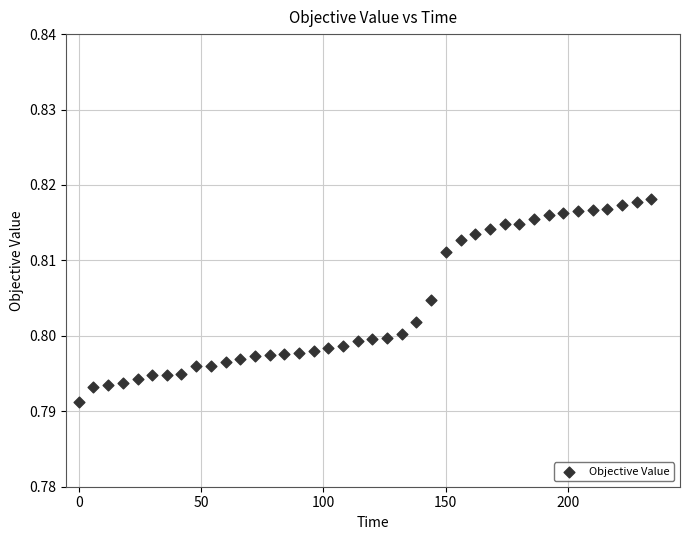

What is the range of X values (max minus min)?

234.1